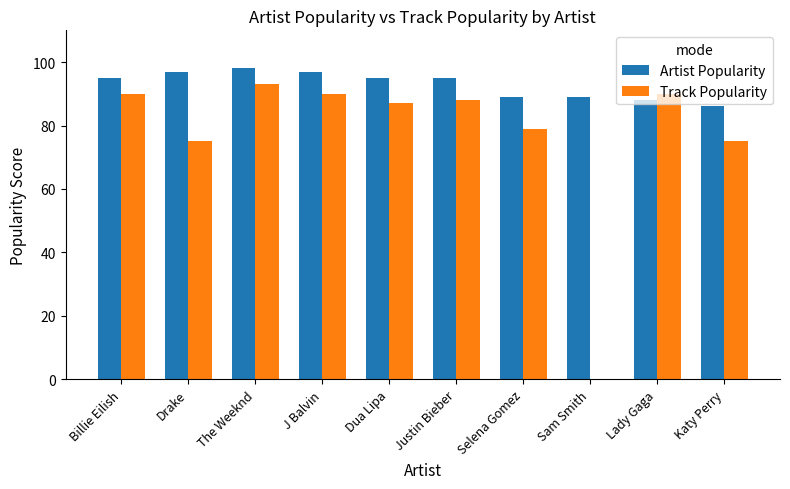

Which series has the largest total across all categories?

Artist Popularity